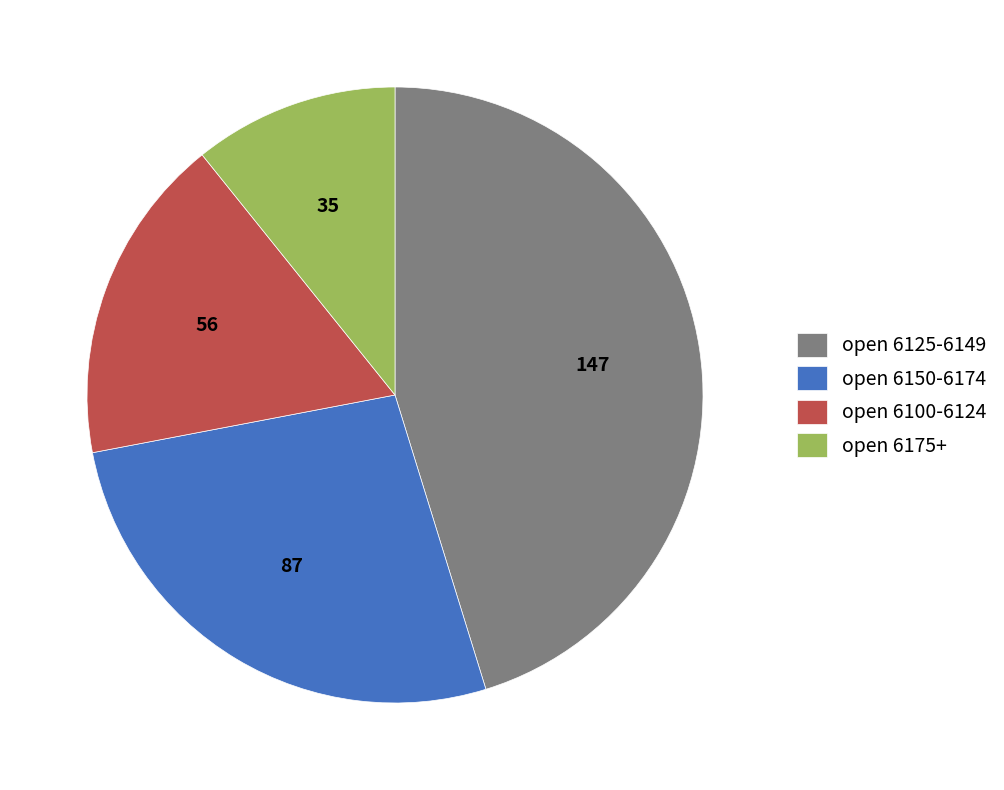

Which slice is the smallest?

open 6175+